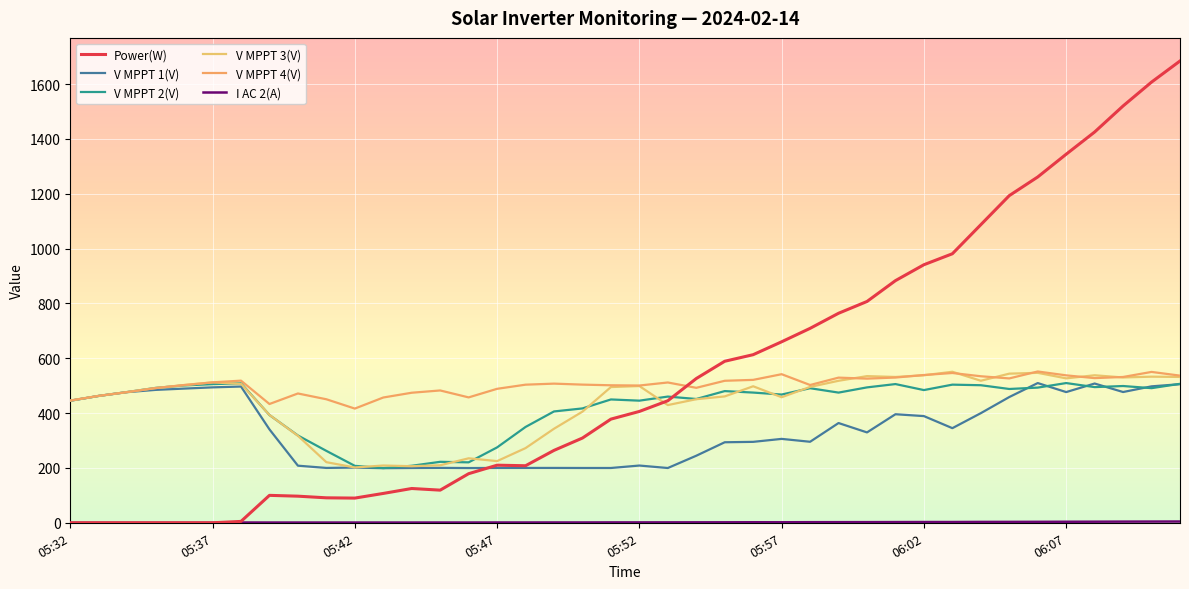

How many lines are shown in the chart?

6